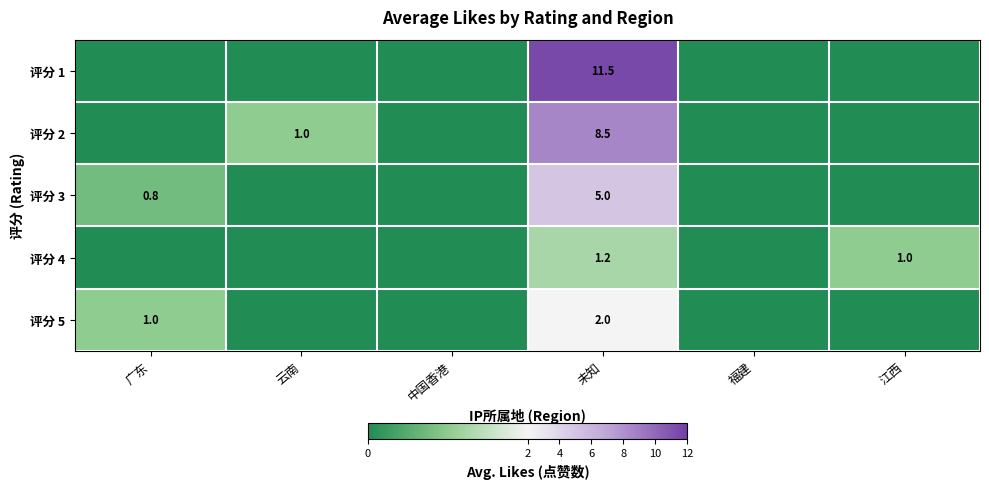

The 评分 1 series shows 11.5 at 未知. True or false?

True